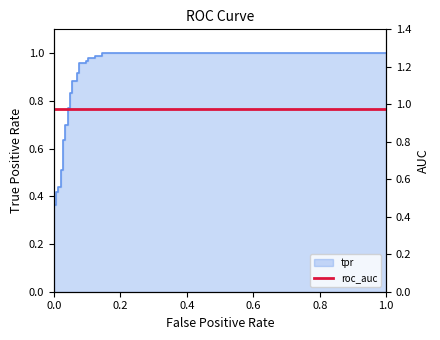

Reading left to right, extract all data points from this chart.

0.0	0.1	0.2	0.2	0.4	0.4	0.4	0.4	0.4	0.4	0.5	0.5	0.6	0.6	0.7	0.7	0.8	0.8	0.8	0.8	0.9	0.9	0.9	0.9	1.0	1.0	1.0	1.0	1.0	1.0	1.0	1.0	1.0	1.0